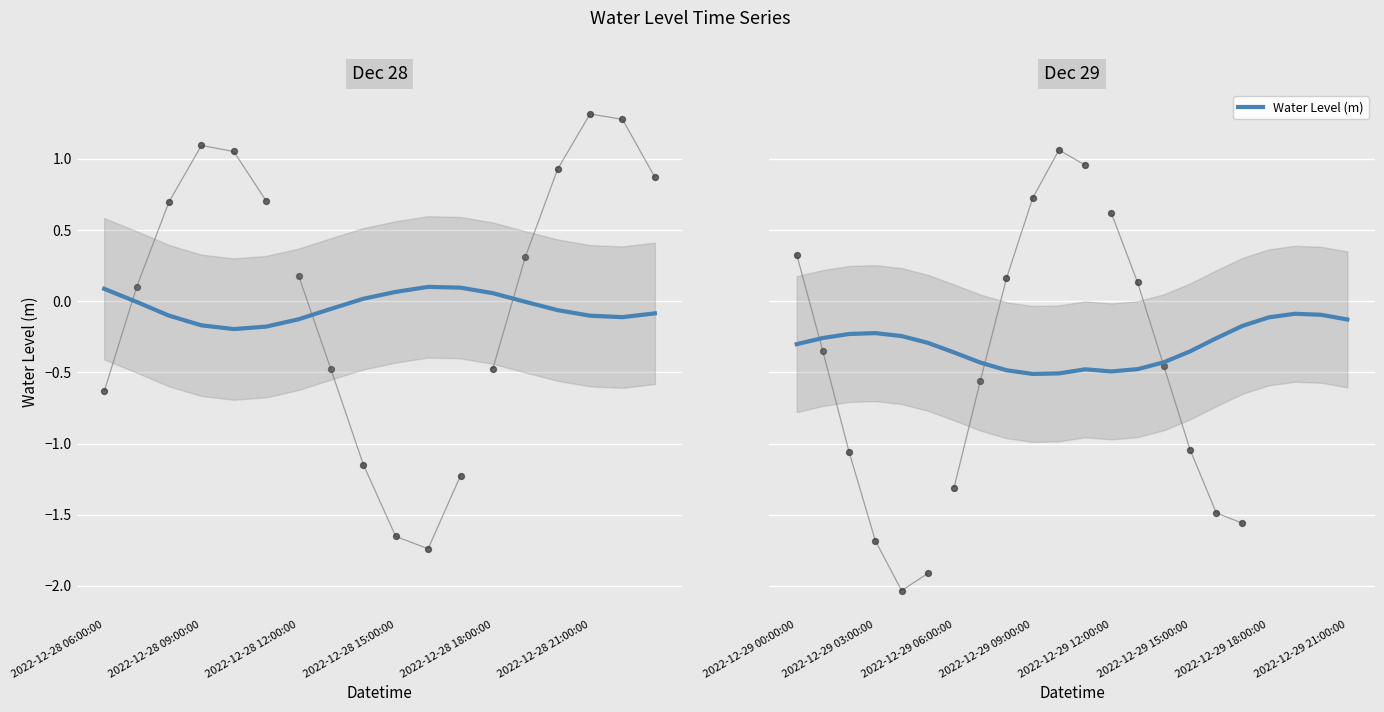

Between 2022-12-29 12:00:00 and 2022-12-29 15:00:00, which is larger?

2022-12-29 15:00:00